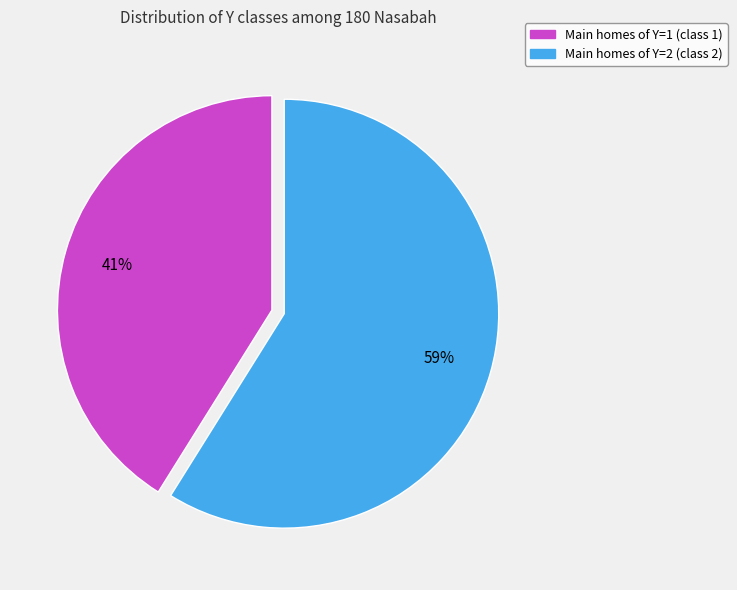

To the nearest percent, what is the average slice percentage?

50%